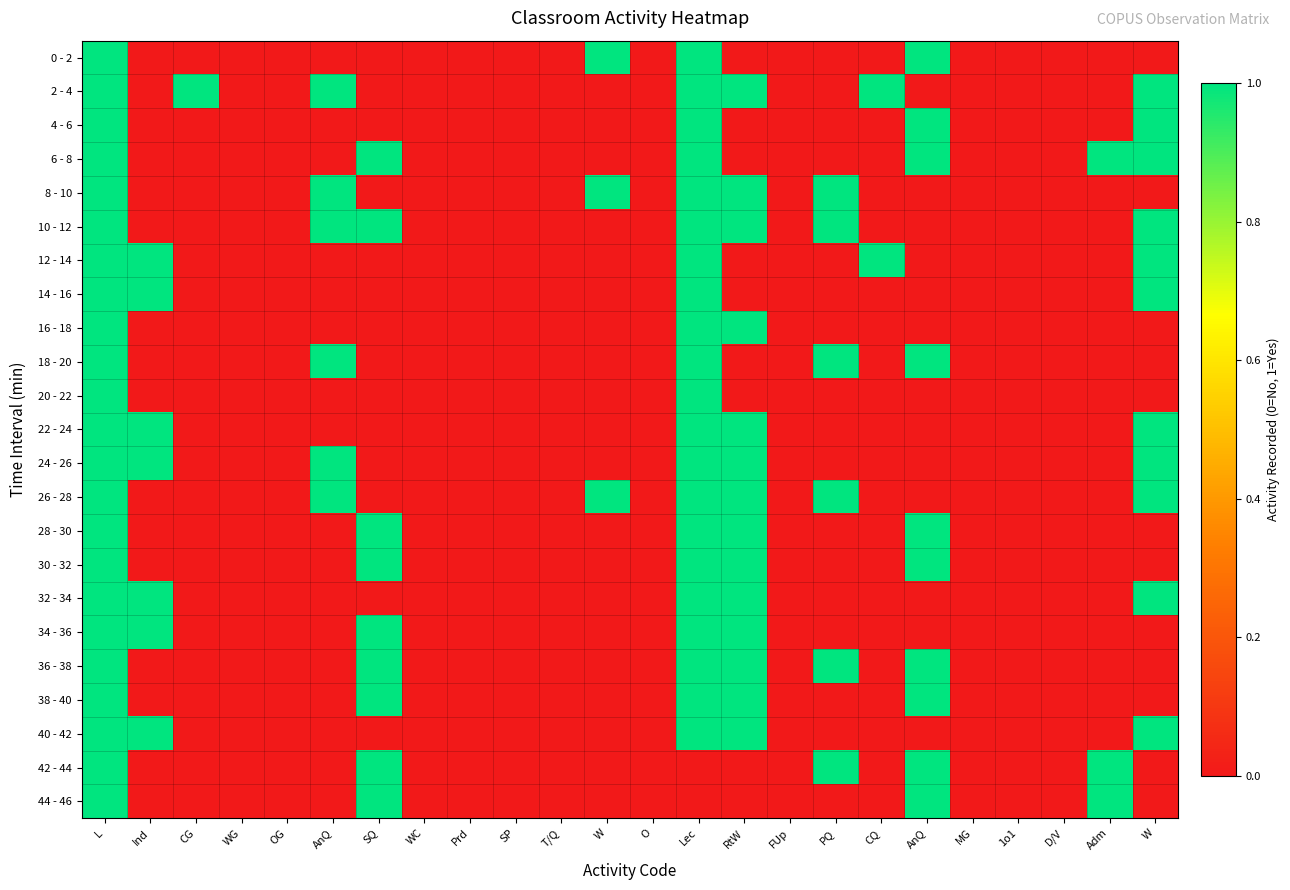

At how many categories does at least one series exceed 0?

13